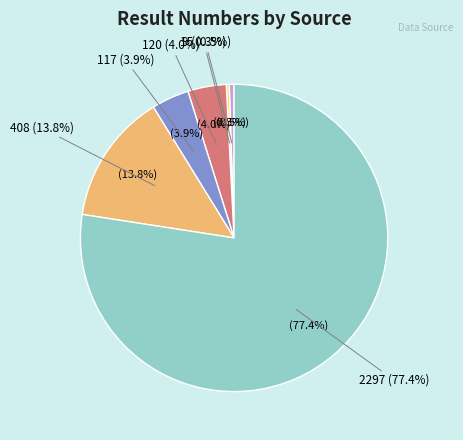

What is the largest slice in the pie chart?

2297